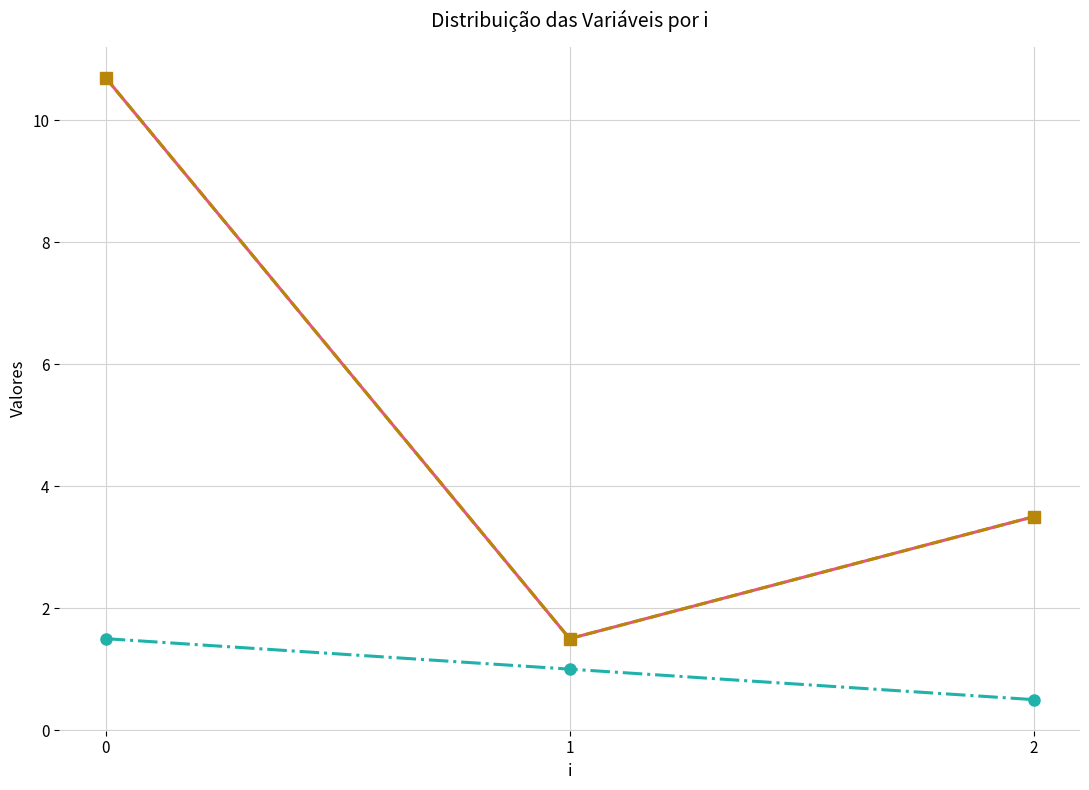

Does the chart have visible grid lines?

Yes